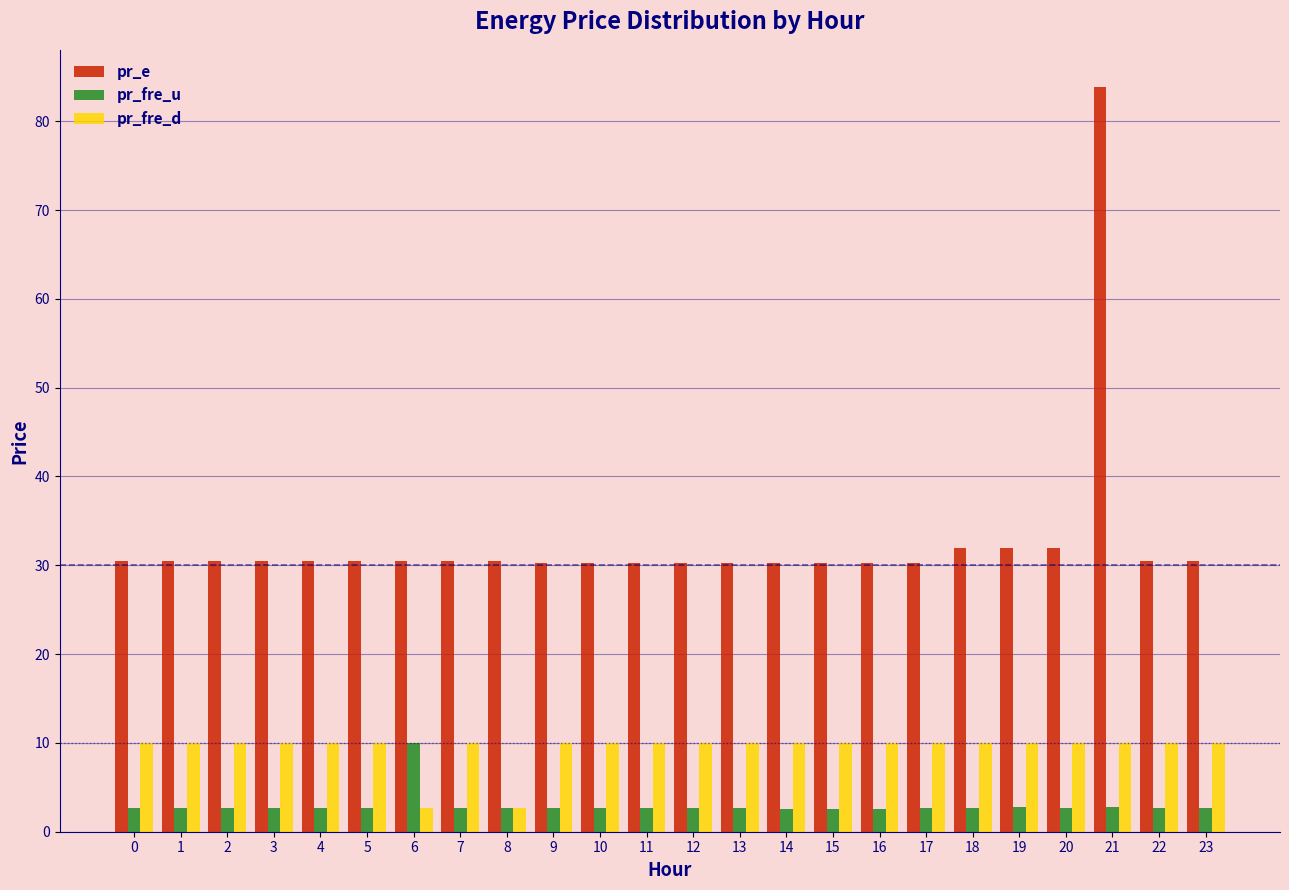

What is the difference between the pr_fre_u values at 6 and 15?

7.5